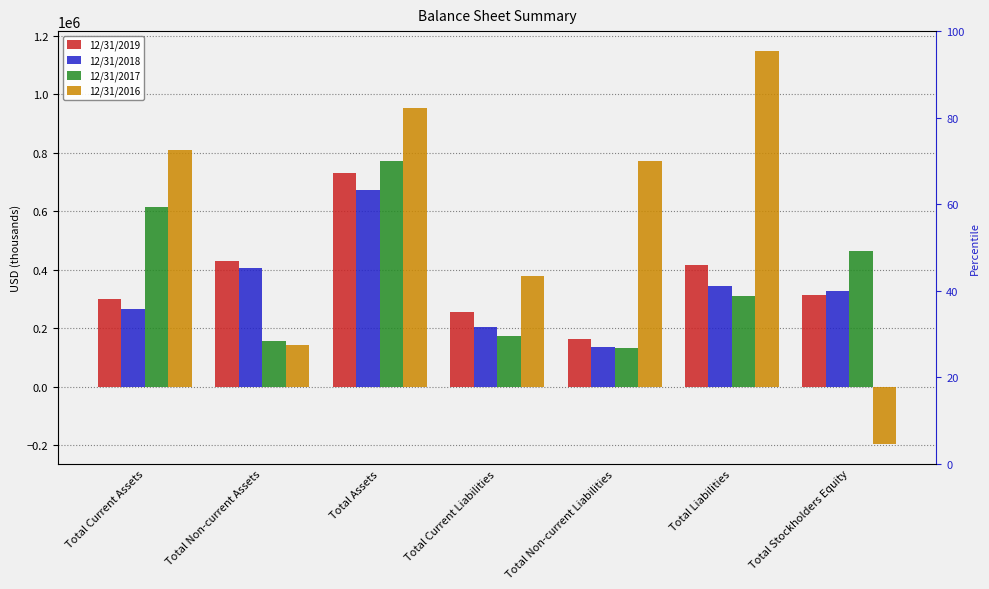

What is the label of the 1st bar from the left?

Total Current Assets